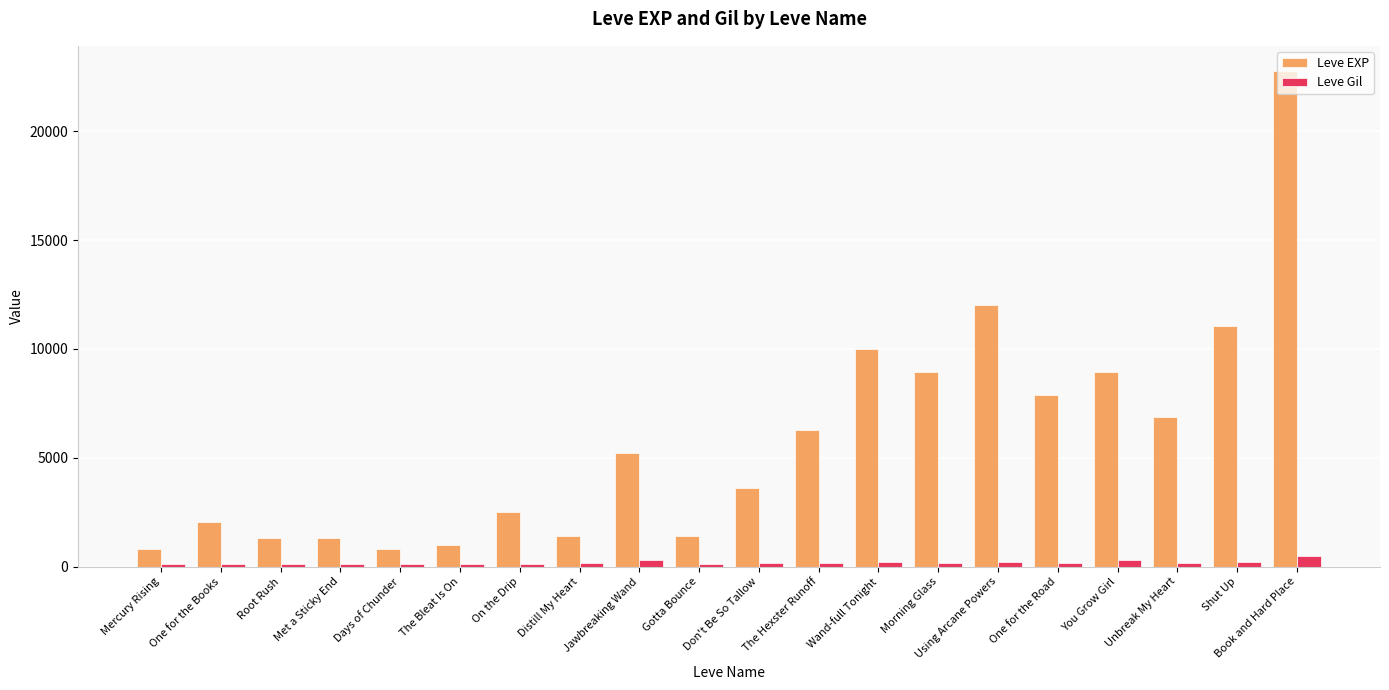

At Jawbreaking Wand, list the series in order from smallest to largest.

Leve Gil, Leve EXP